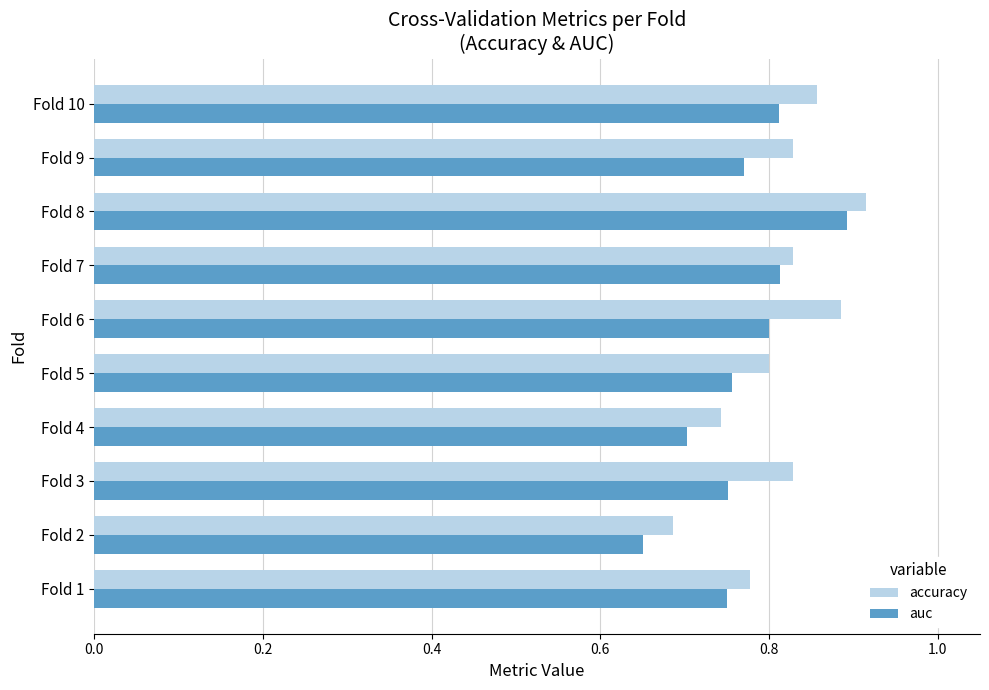

At which category is the sum across all series the highest?

Fold 8